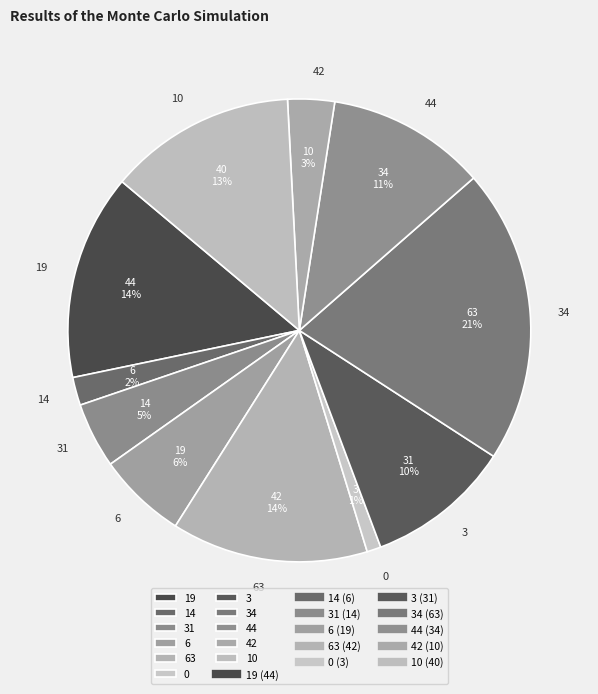

What is the largest slice in the pie chart?

34